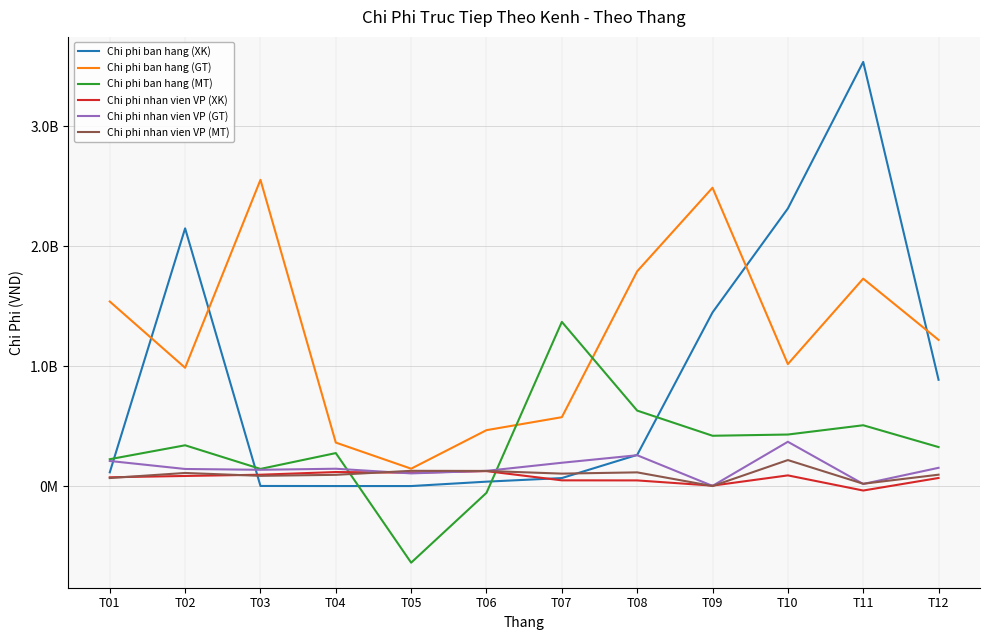

Where does the Chi phi ban hang (MT) series first go above 339969121?

T07